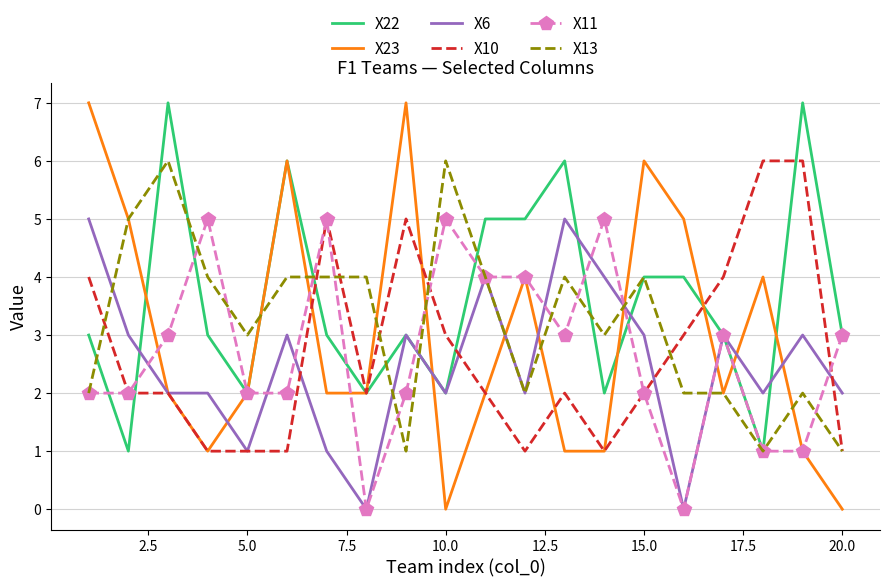

Which series has the largest total across all categories?

X22